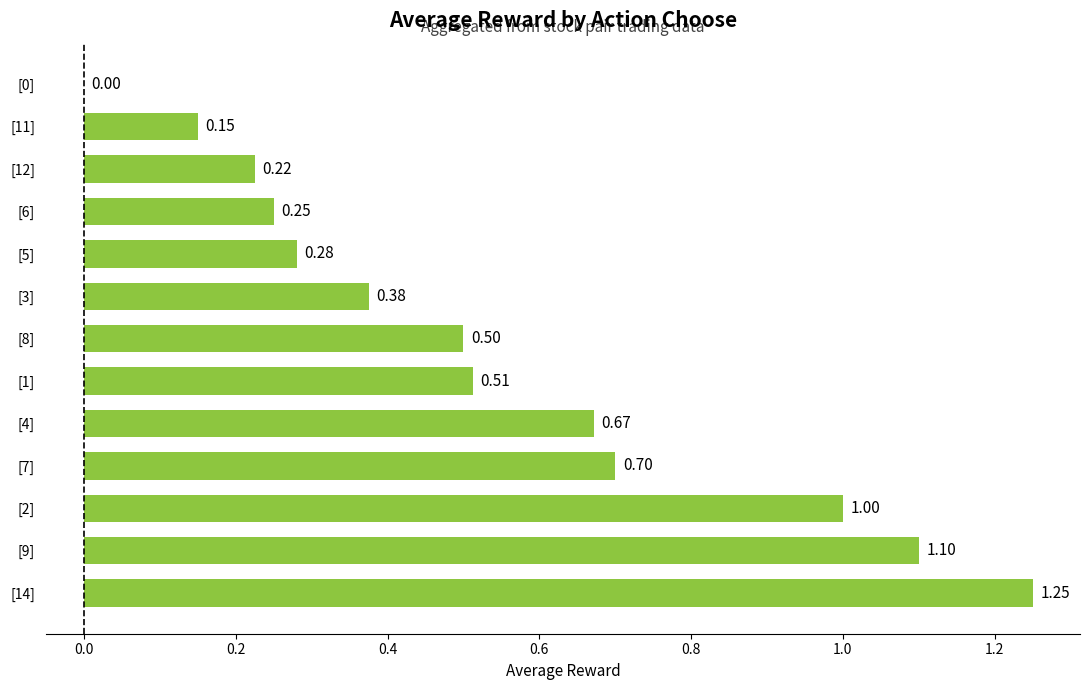

What is the sum of all values?

7.0